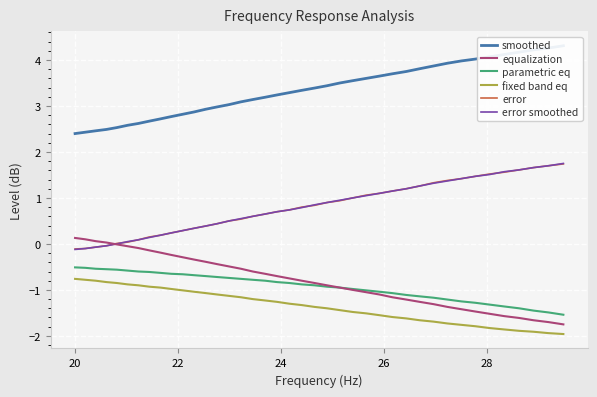

Reading right to left, transcribe all the data shown in this chart.

smoothed: 4.3	4.3	4.2	4.2	4.1	4.1	4.0	4.0	3.9	3.9	3.8	3.8	3.7	3.6	3.6	3.5	3.5	3.4	3.4	3.3	3.3	3.2	3.2	3.1	3.1	3.0	3.0	2.9	2.9	2.8	2.8	2.7	2.7	2.6	2.6	2.5	2.5	2.5	2.4	2.4
equalization: -1.8	-1.7	-1.7	-1.6	-1.6	-1.5	-1.5	-1.4	-1.4	-1.3	-1.3	-1.2	-1.2	-1.1	-1.1	-1.0	-0.9	-0.9	-0.8	-0.8	-0.8	-0.7	-0.7	-0.6	-0.5	-0.5	-0.4	-0.4	-0.3	-0.3	-0.2	-0.2	-0.1	-0.1	-0.1	-0.0	0.0	0.1	0.1	0.1
parametric eq: -1.5	-1.5	-1.4	-1.4	-1.4	-1.3	-1.3	-1.2	-1.2	-1.2	-1.1	-1.1	-1.1	-1.0	-1.0	-1.0	-0.9	-0.9	-0.9	-0.9	-0.8	-0.8	-0.8	-0.8	-0.8	-0.7	-0.7	-0.7	-0.7	-0.7	-0.7	-0.6	-0.6	-0.6	-0.6	-0.6	-0.6	-0.5	-0.5	-0.5
fixed band eq: -2.0	-1.9	-1.9	-1.9	-1.9	-1.8	-1.8	-1.8	-1.7	-1.7	-1.7	-1.6	-1.6	-1.6	-1.5	-1.5	-1.4	-1.4	-1.4	-1.3	-1.3	-1.3	-1.2	-1.2	-1.2	-1.1	-1.1	-1.1	-1.0	-1.0	-1.0	-0.9	-0.9	-0.9	-0.9	-0.8	-0.8	-0.8	-0.8	-0.8
error: 1.7	1.7	1.7	1.6	1.6	1.5	1.5	1.4	1.4	1.3	1.3	1.2	1.1	1.1	1.1	1.0	0.9	0.9	0.8	0.8	0.7	0.7	0.7	0.6	0.5	0.5	0.4	0.4	0.3	0.3	0.2	0.2	0.1	0.1	0.0	0.0	-0.0	-0.1	-0.1	-0.1
error smoothed: 1.8	1.7	1.7	1.6	1.6	1.5	1.5	1.4	1.4	1.3	1.3	1.2	1.1	1.1	1.1	1.0	0.9	0.9	0.8	0.8	0.7	0.7	0.7	0.6	0.6	0.5	0.4	0.4	0.3	0.3	0.2	0.2	0.1	0.1	0.1	0.0	-0.0	-0.1	-0.1	-0.1